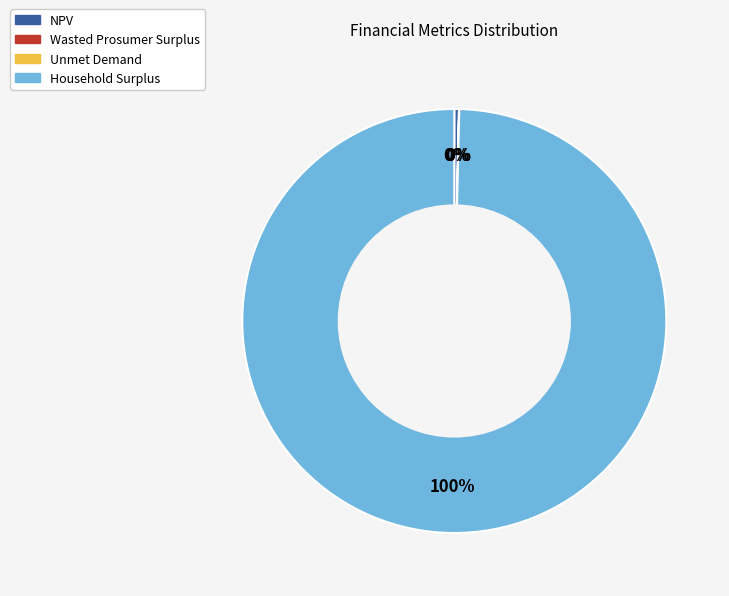

Is it true that NPV is 0% of the pie?

True